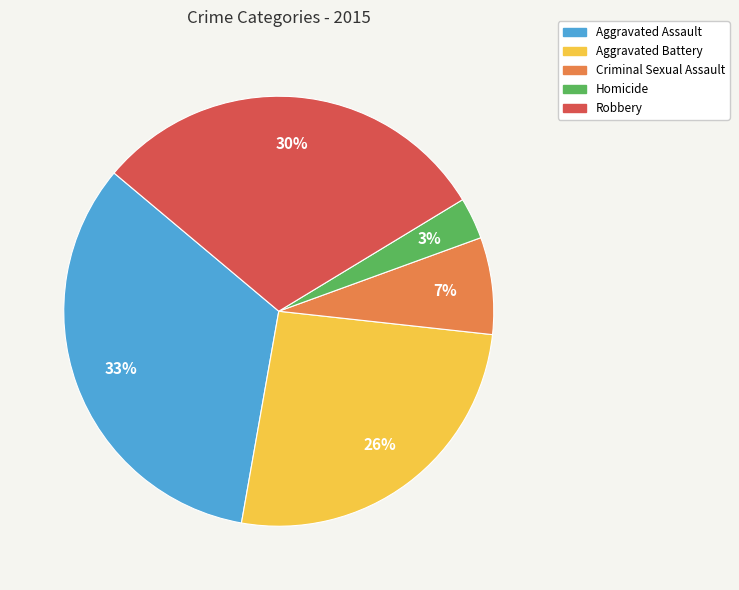

To the nearest percent, what percentage of the pie is Aggravated Battery?

26%